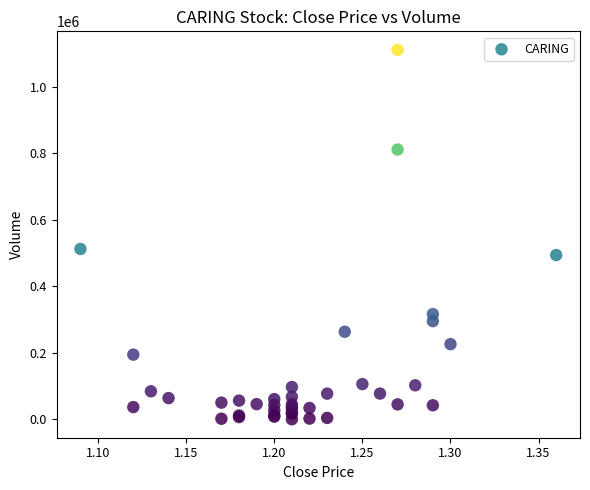

What Y value in the scatter plot is closest to 555400?

512000